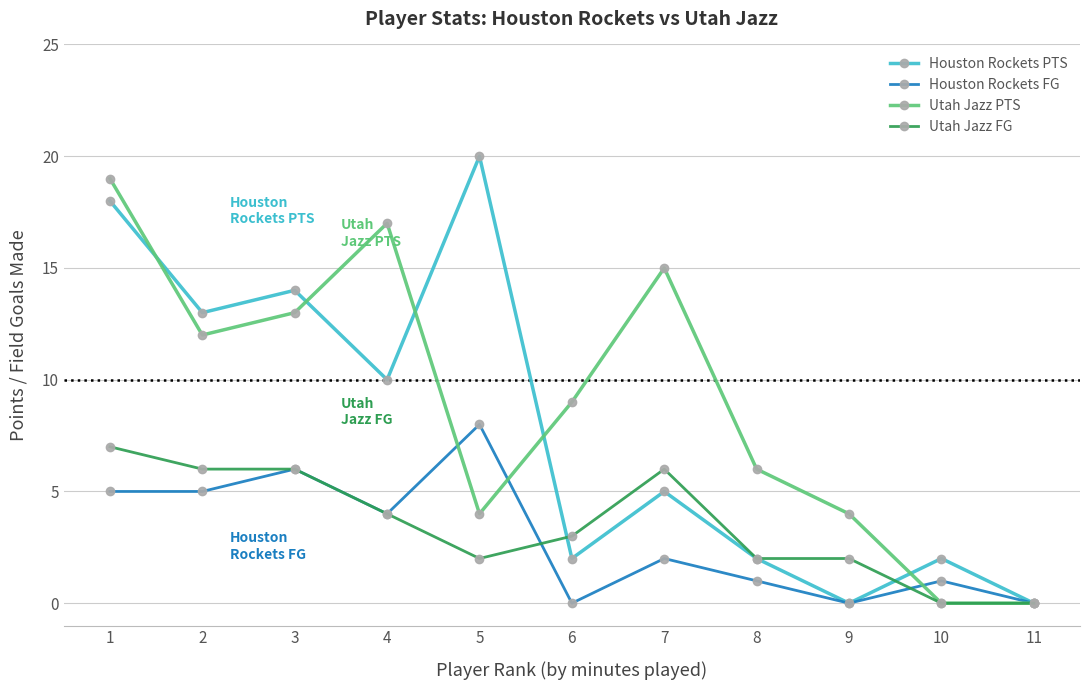

Between 7 and 9, which series saw the biggest shift?

Utah Jazz PTS